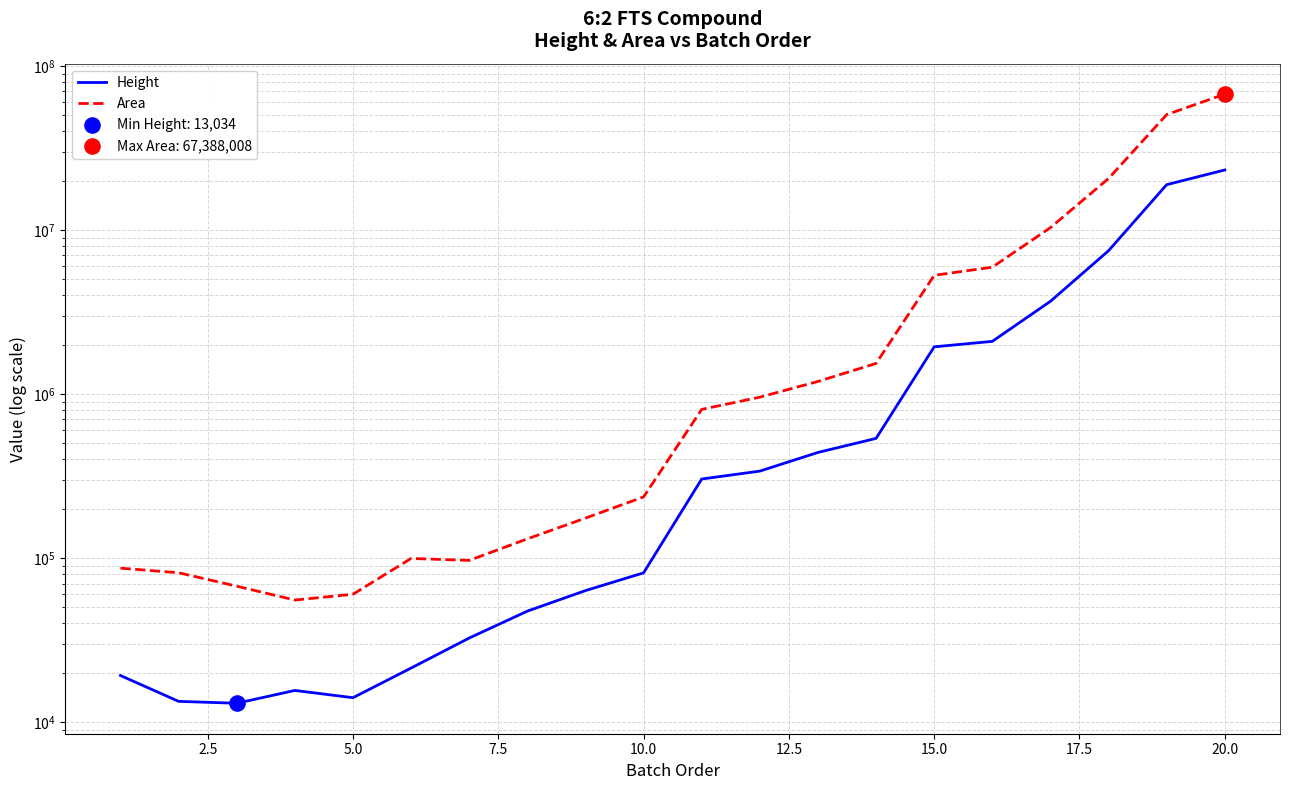

What are all the series names shown in the legend?

Height, Area